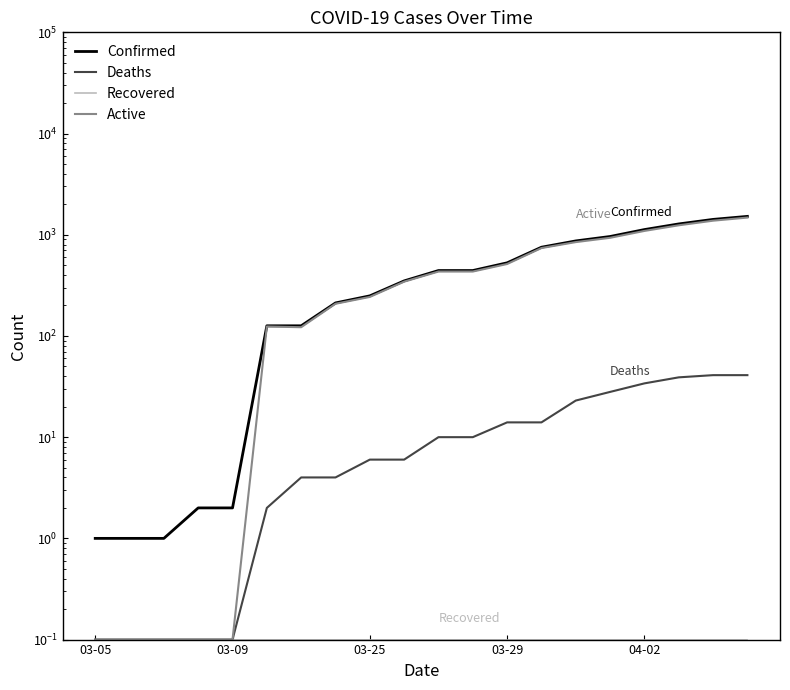

How many lines are shown in the chart?

4